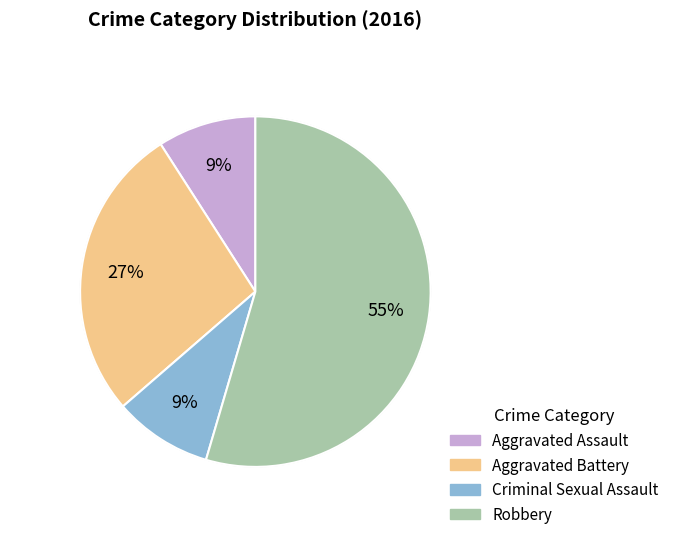

Which category has the biggest portion of the pie?

Robbery